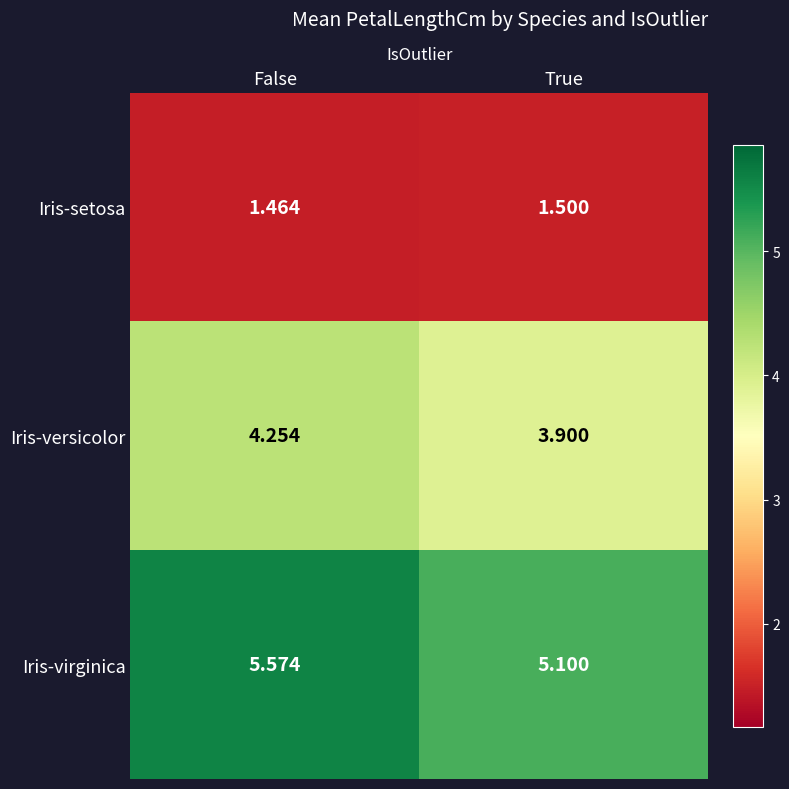

Which series has the largest range (max minus min)?

Iris-virginica